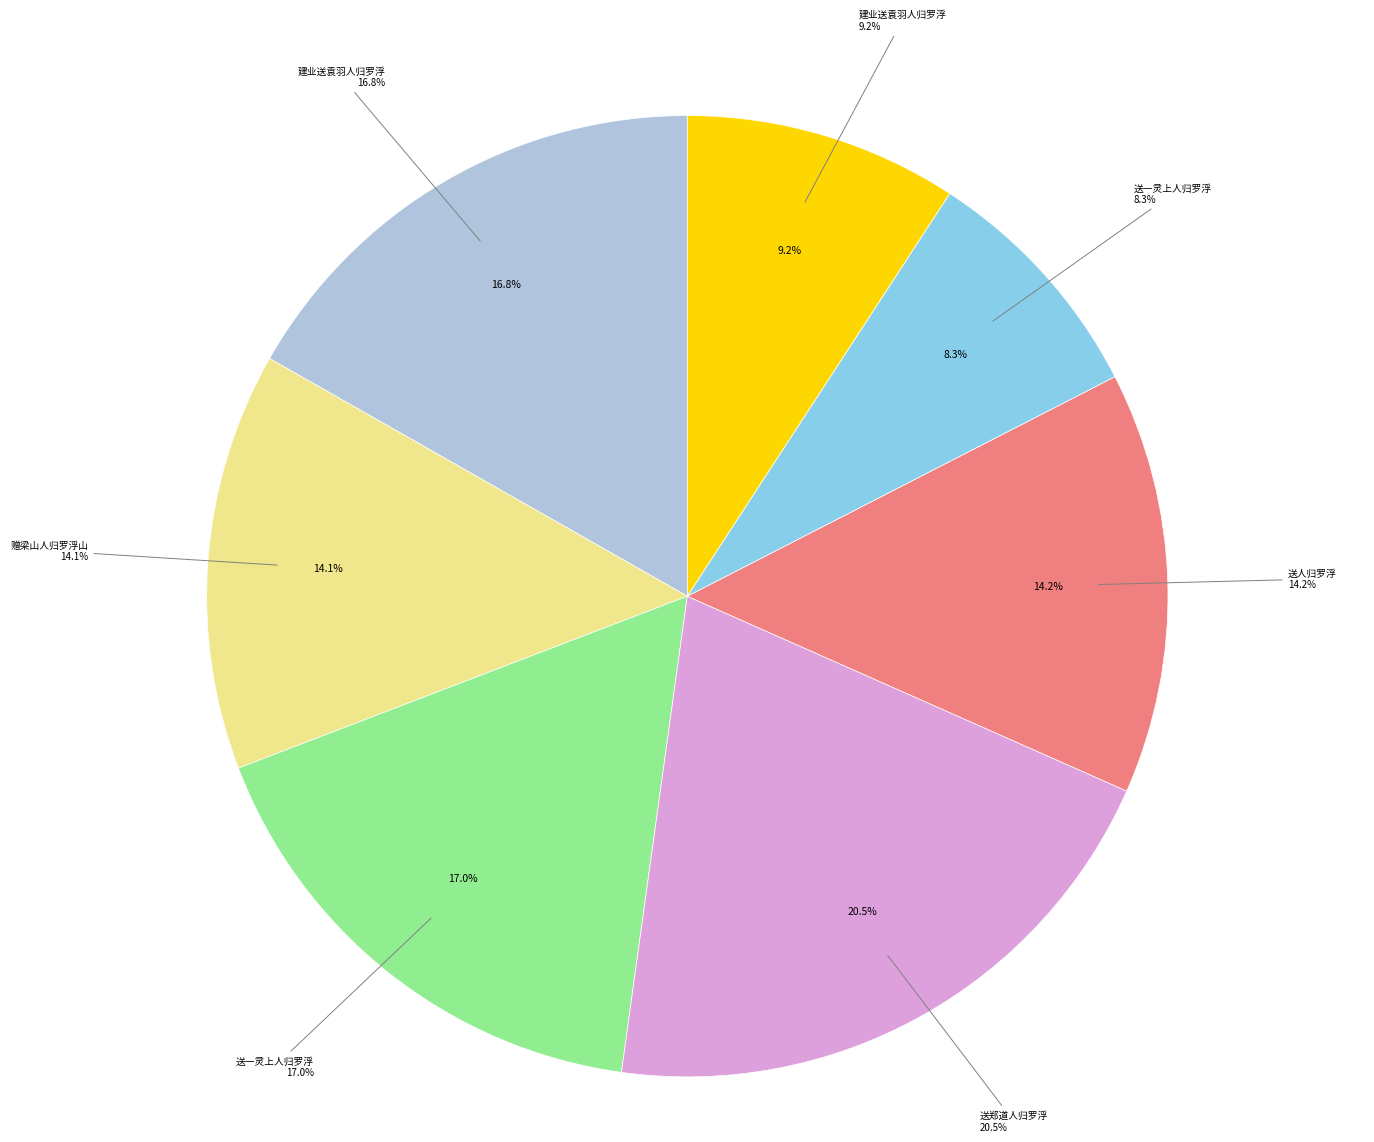

How many segments does this pie chart have?

7